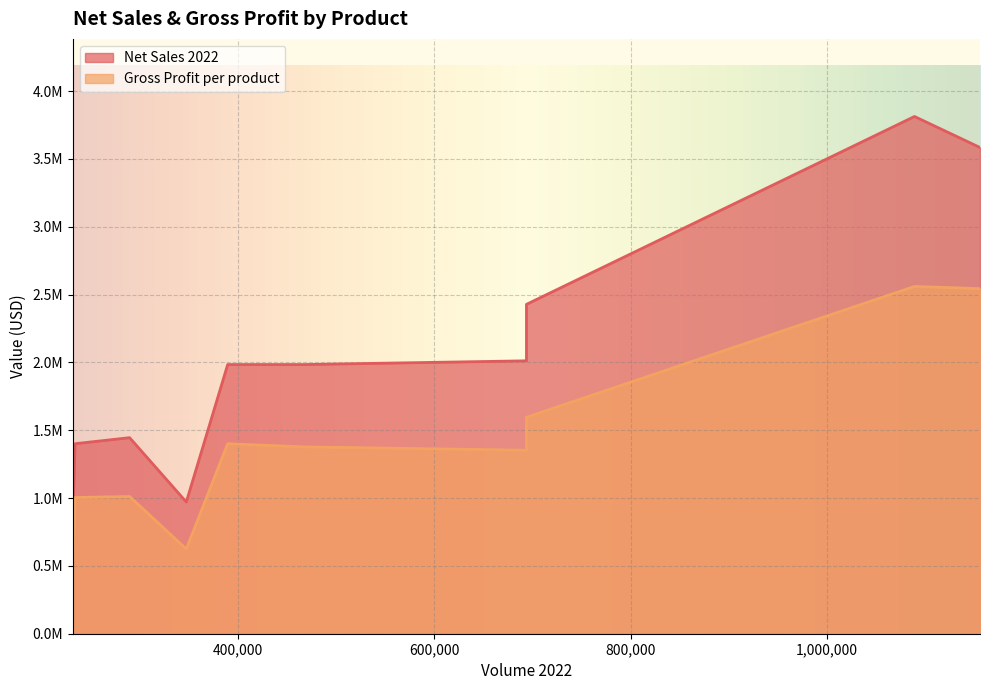

Which series has the largest range (max minus min)?

Net Sales 2022